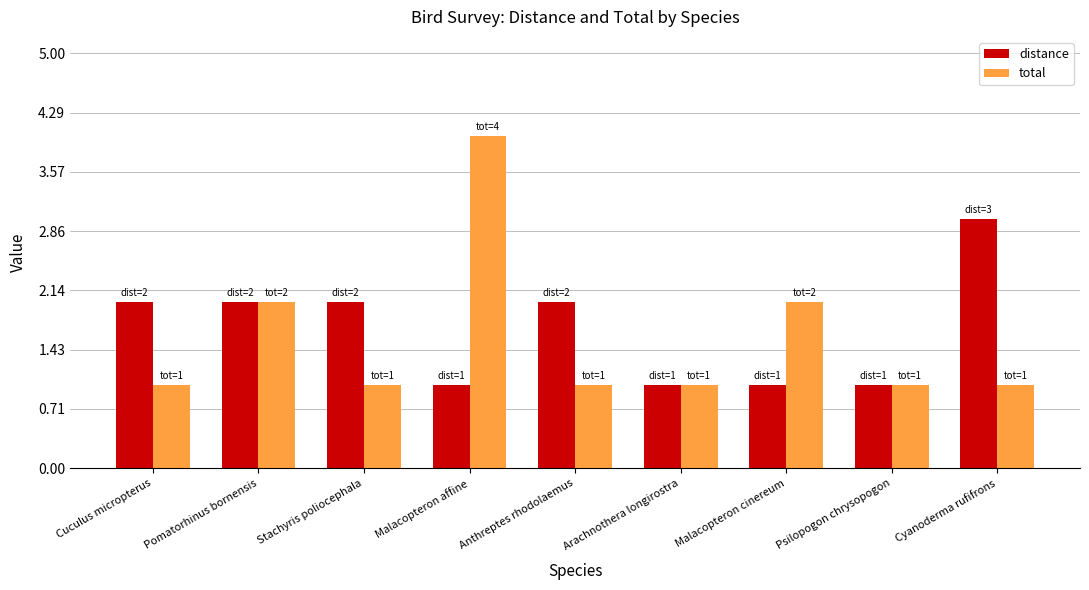

How many categories are shown in the chart?

9